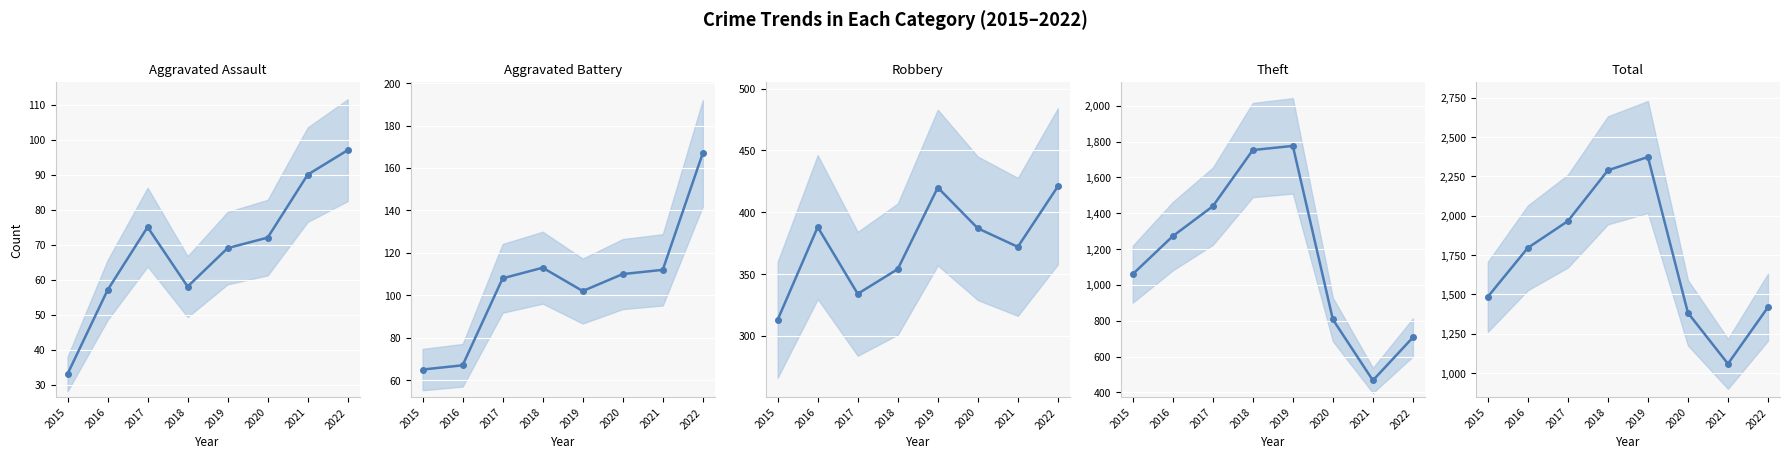

What is the smallest value displayed?

33